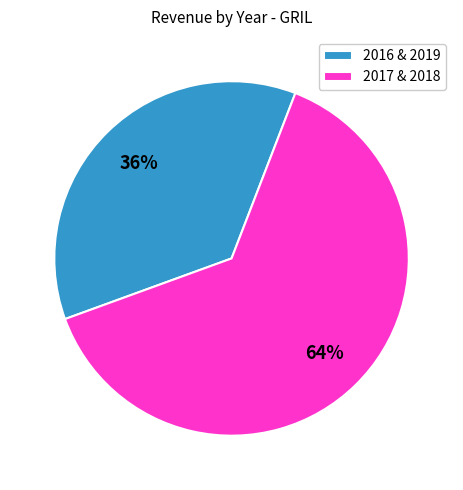

To the nearest percent, what is the combined percentage of 2017 & 2018 and 2016 & 2019?

100%